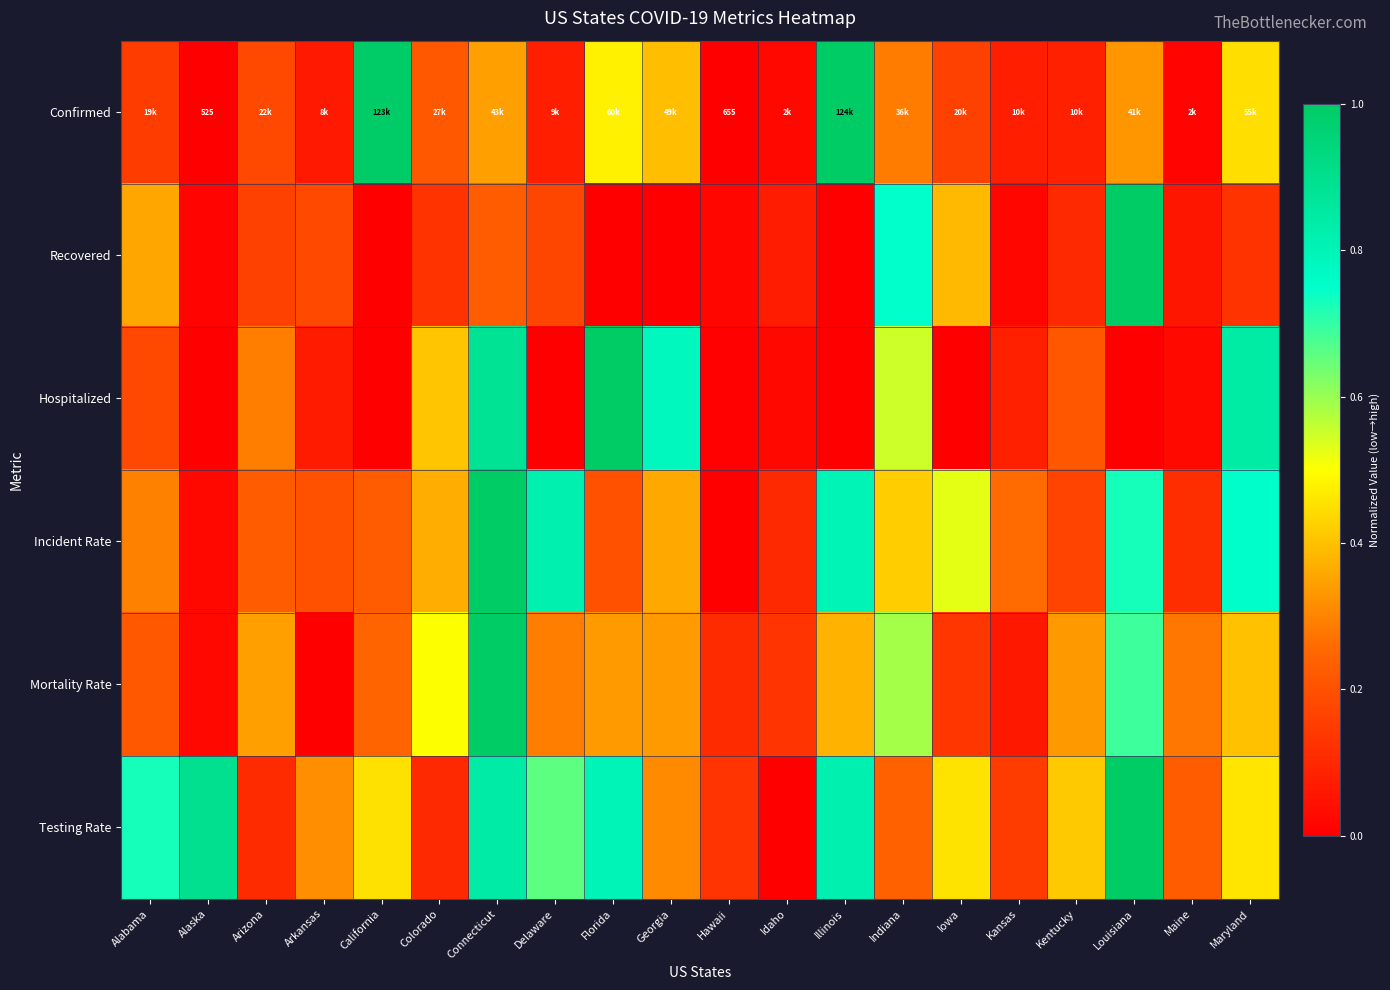

What is the difference between the second highest and second lowest values in the Confirmed series?

1.0